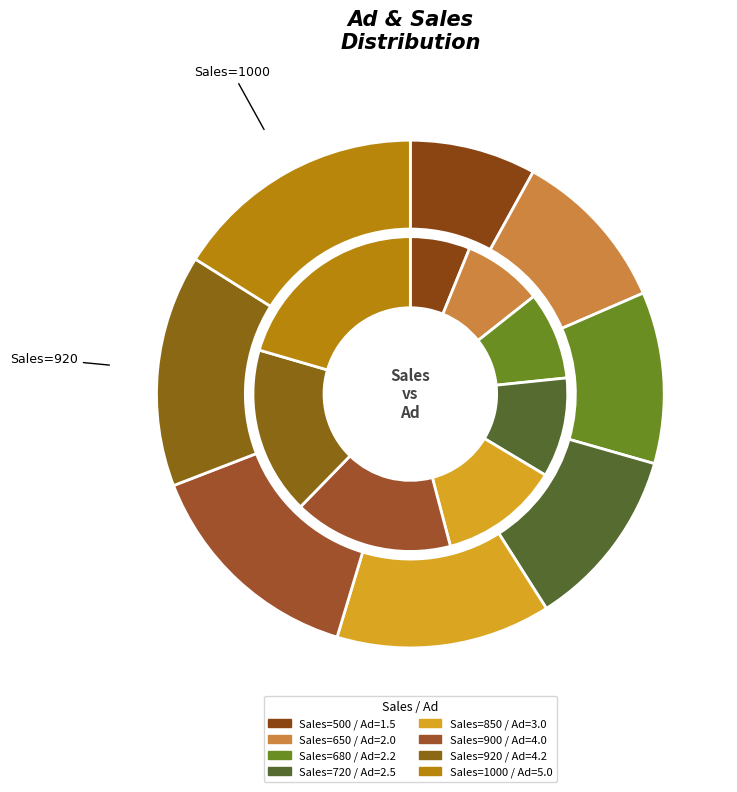

What is the largest slice in the pie chart?

1000